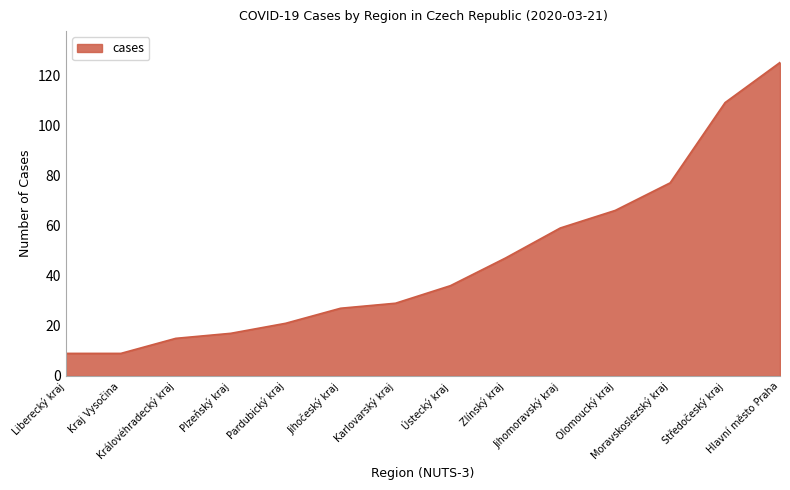

What is the maximum value shown in the chart?

125